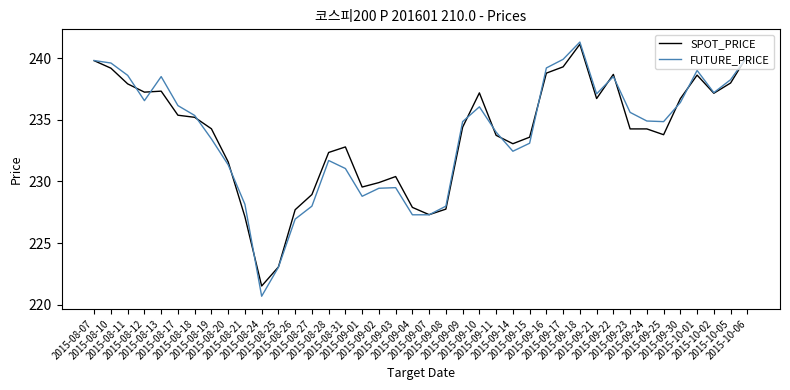

Is it true that SPOT_PRICE equals 155.6 at 2015-08-21?

False